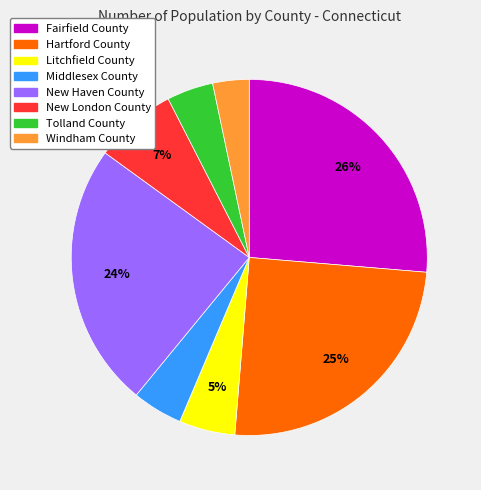

Does Fairfield County represent more than half of the total?

No